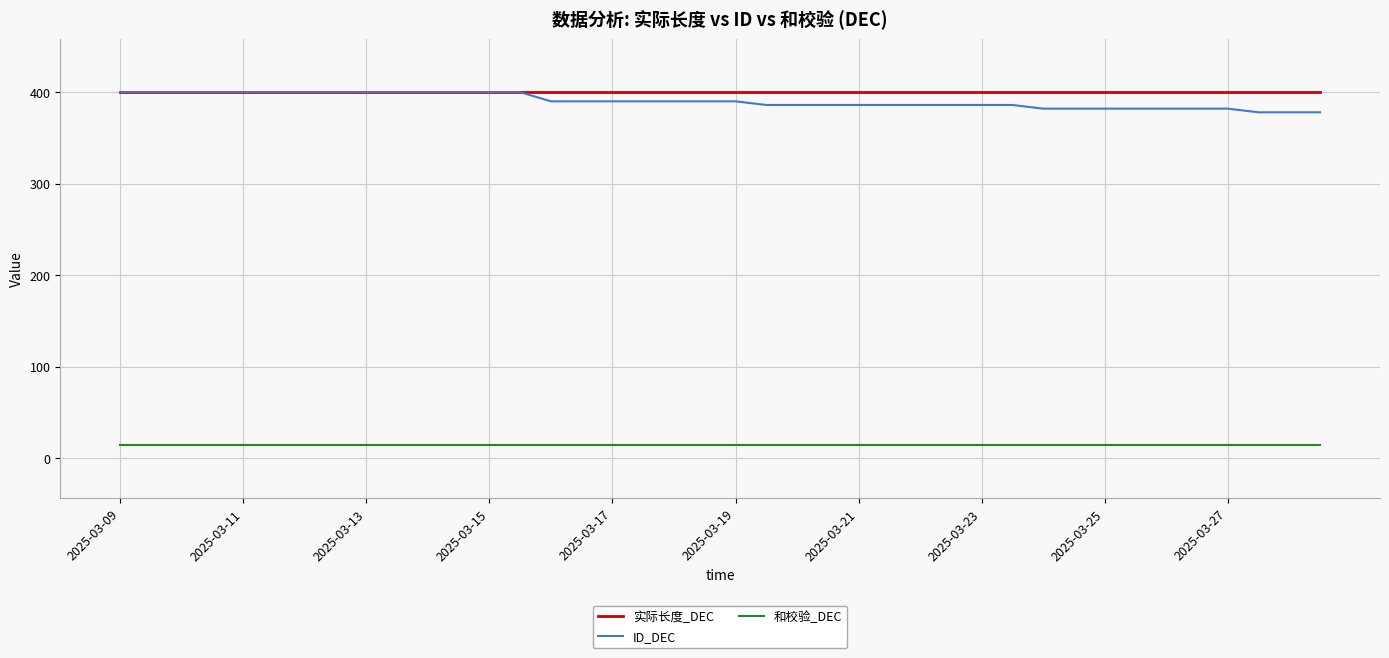

How many lines are shown in the chart?

3